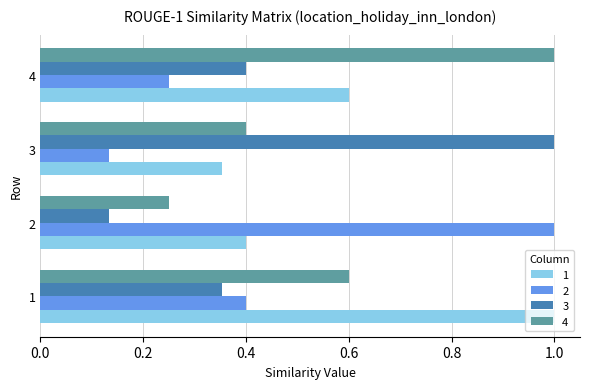

What is the sum of all 3 values?

1.9